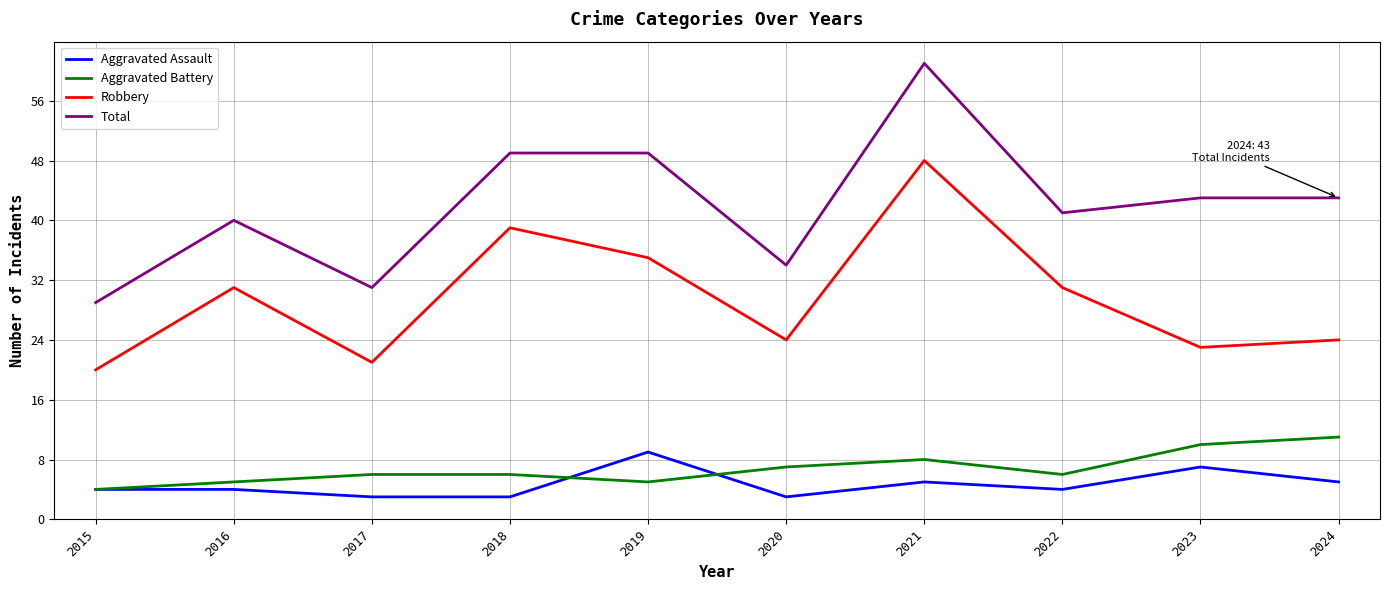

True or false: Aggravated Assault has a value of 9 at 2019.

True